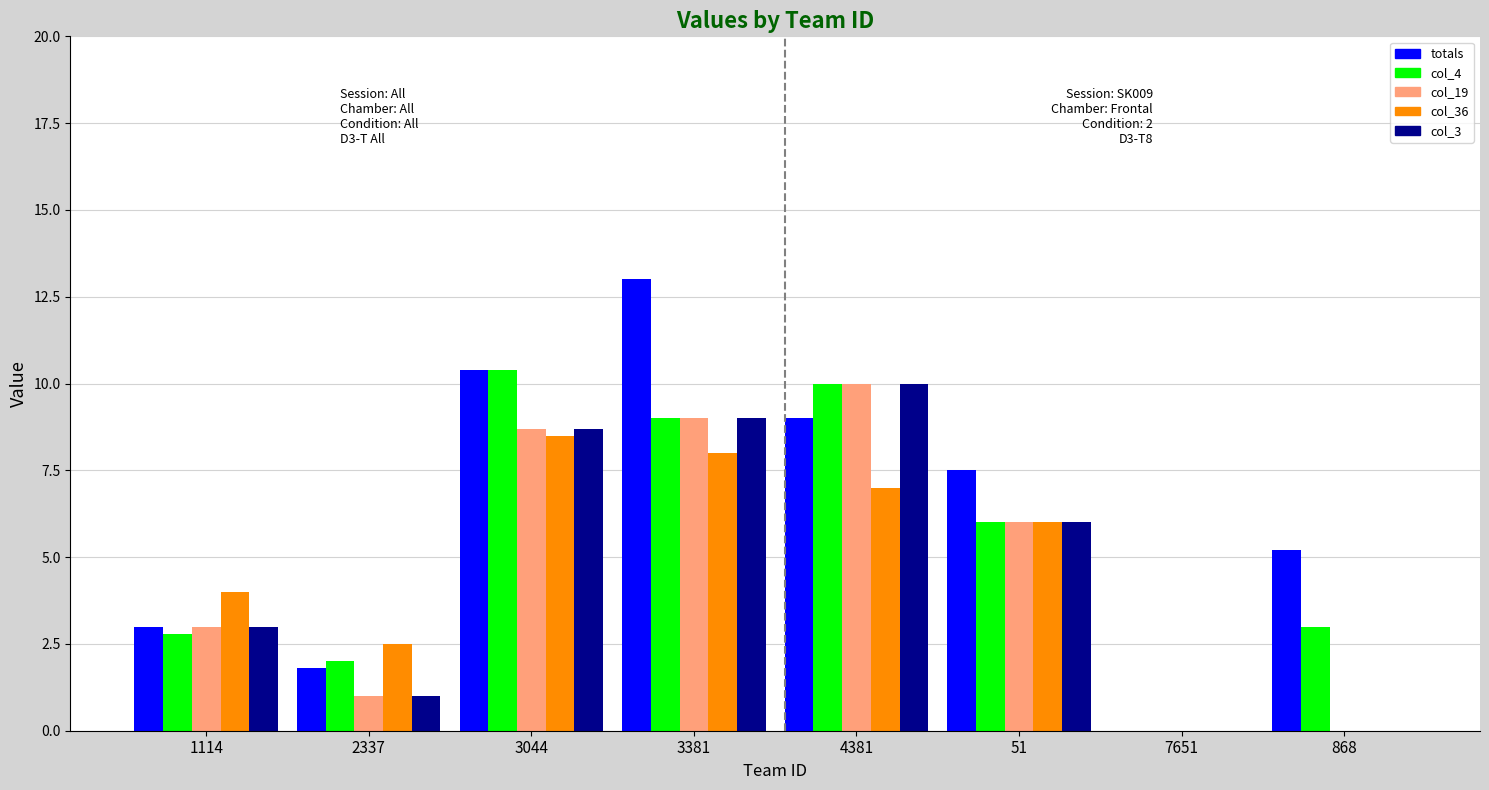

The totals series shows 3.0 at 1114. True or false?

True